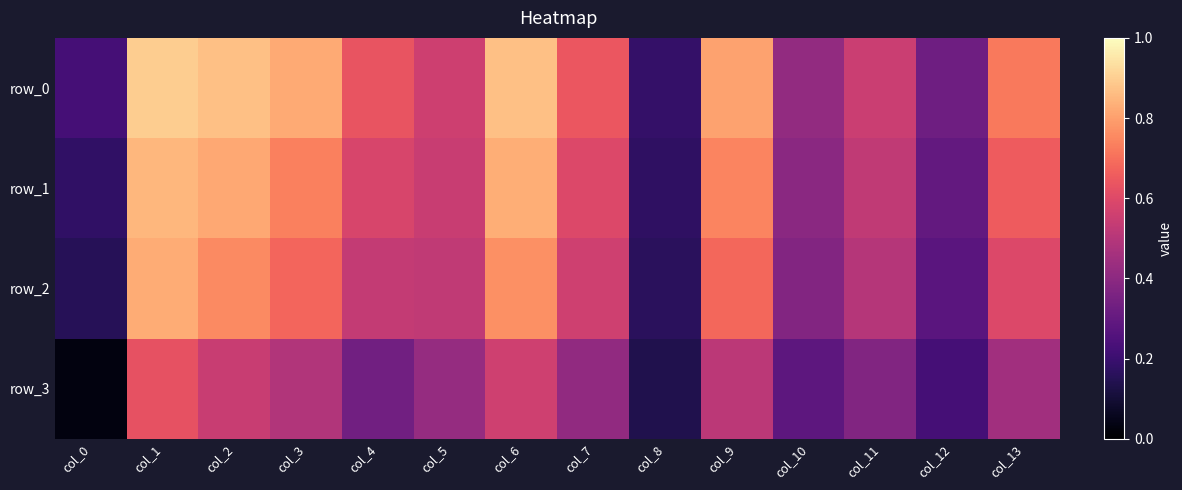

The row_3 series shows 0.2 at col_2. True or false?

False